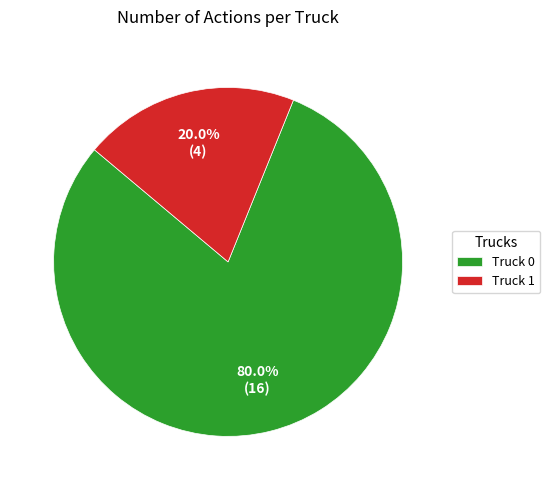

To the nearest percent, what is the combined percentage of Truck 0 and Truck 1?

100%